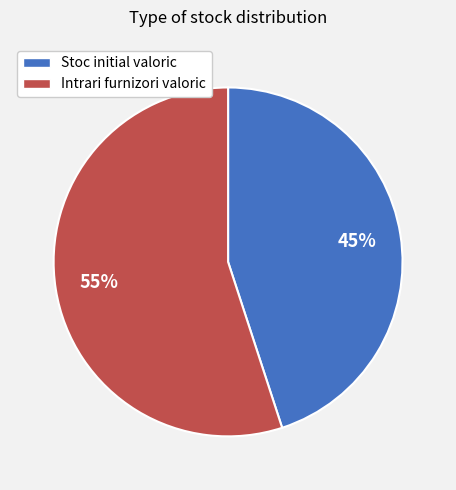

To the nearest percent, what is the average slice percentage?

50%